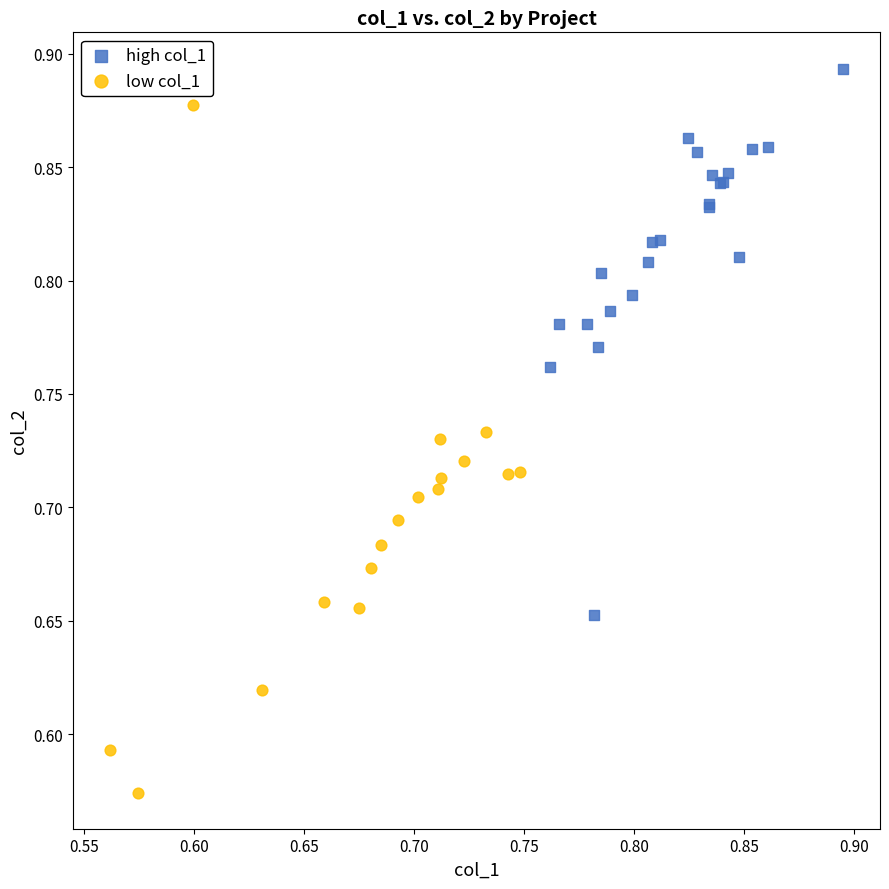

What are all the series names shown in the legend?

high col_1, low col_1